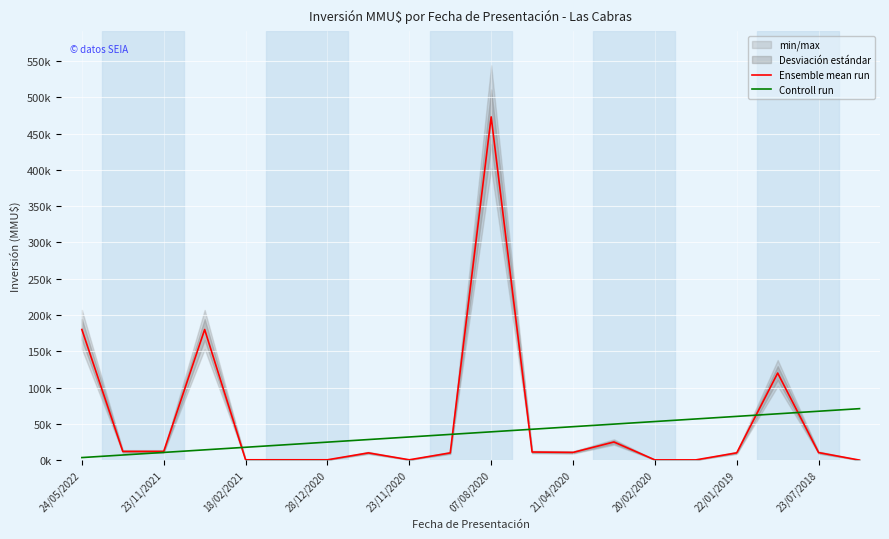

What is the average value of the Ensemble mean run series?

53351.3